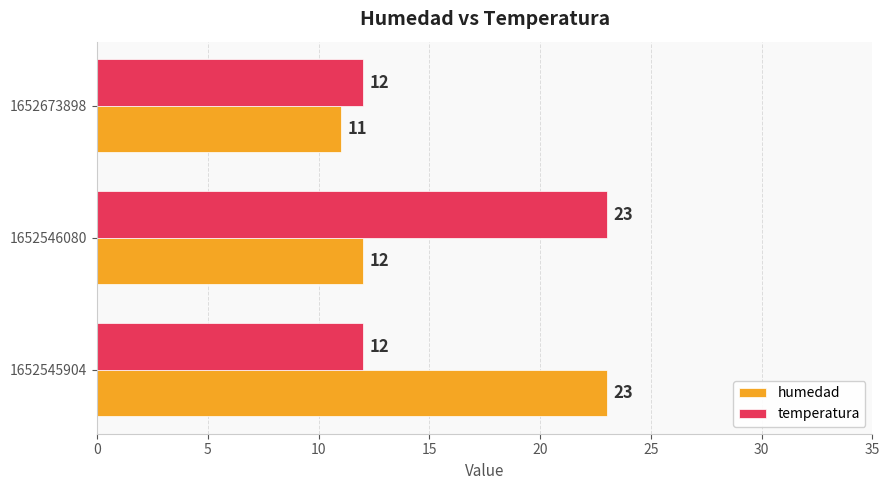

What is the difference between the second highest and minimum values in the humedad series?

1